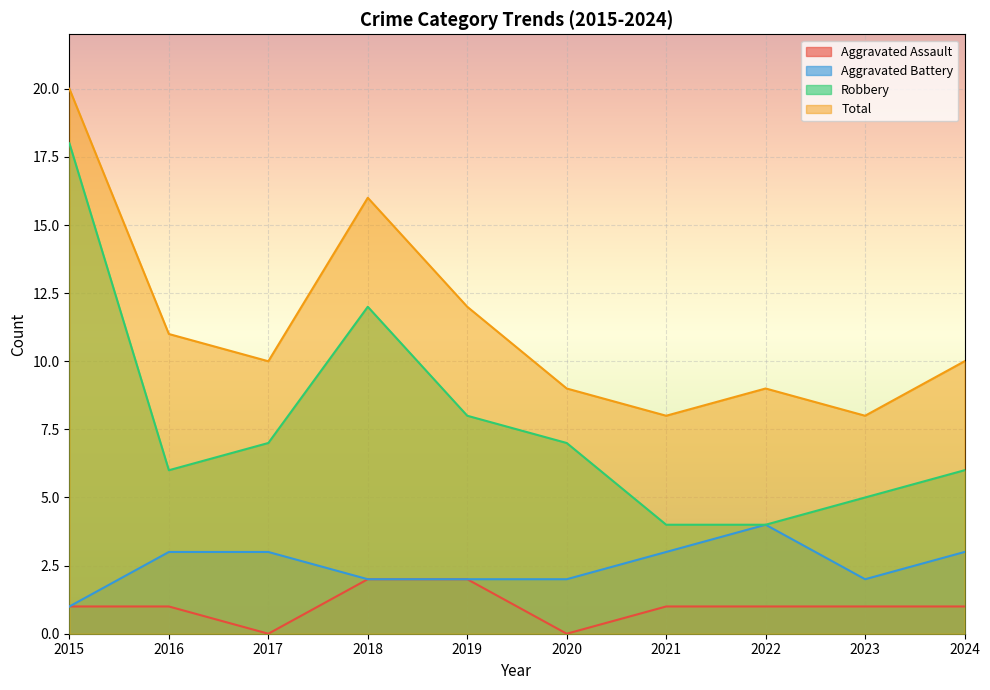

True or false: Aggravated Battery and Aggravated Assault cross at least once.

False